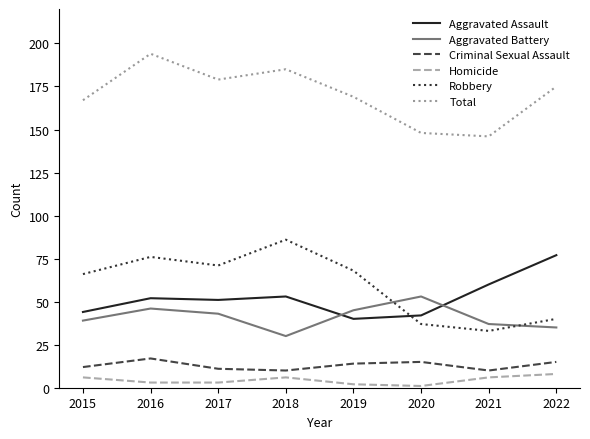

How many values in the Aggravated Assault series are below 52?

4